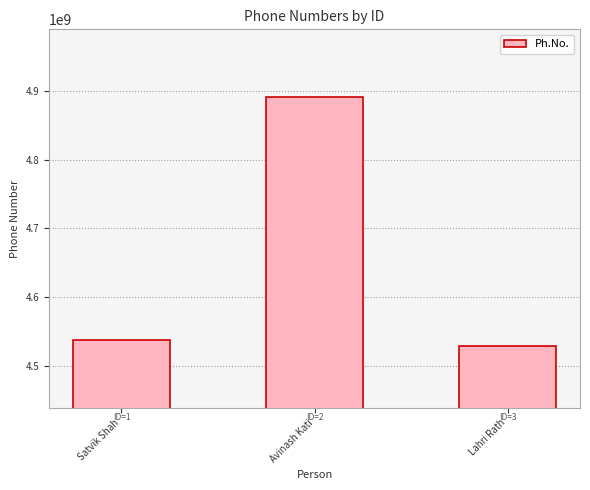

Which category has the highest value across all series?

Avinash Kati